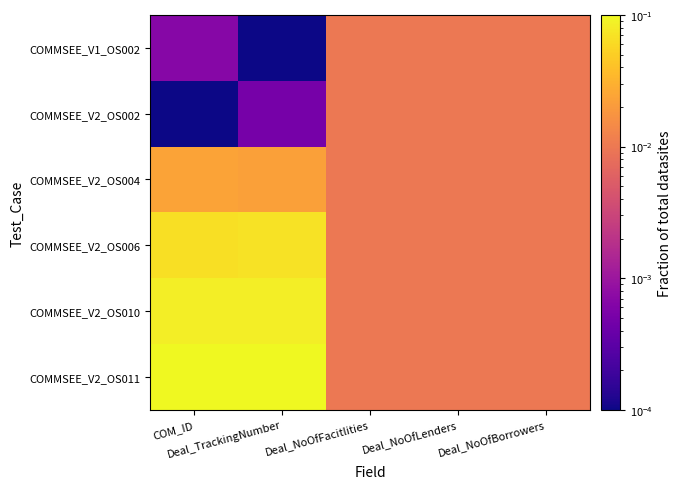

Which series has the widest spread of values?

COMMSEE_V2_OS011